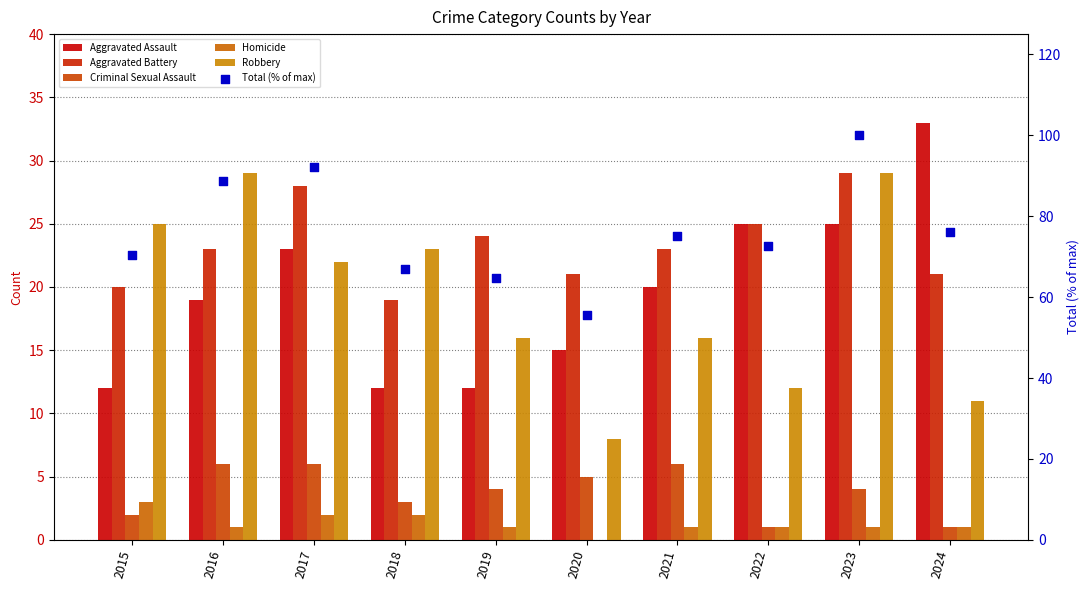

What are all the series names shown in the legend?

Aggravated Assault, Aggravated Battery, Criminal Sexual Assault, Homicide, Robbery, Total (% of max)